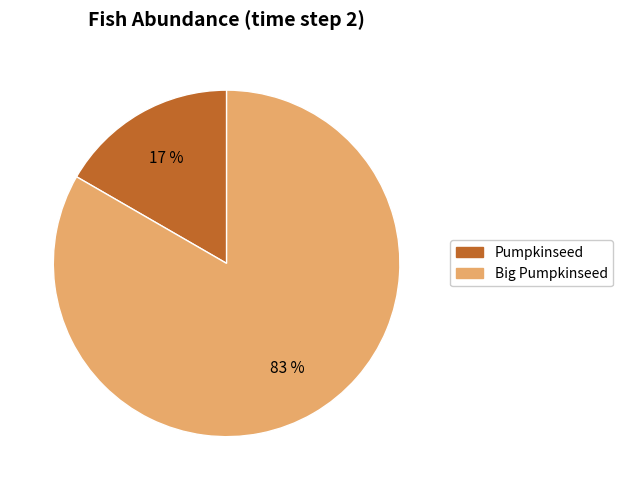

Which has a higher value, Pumpkinseed or Big Pumpkinseed?

Big Pumpkinseed